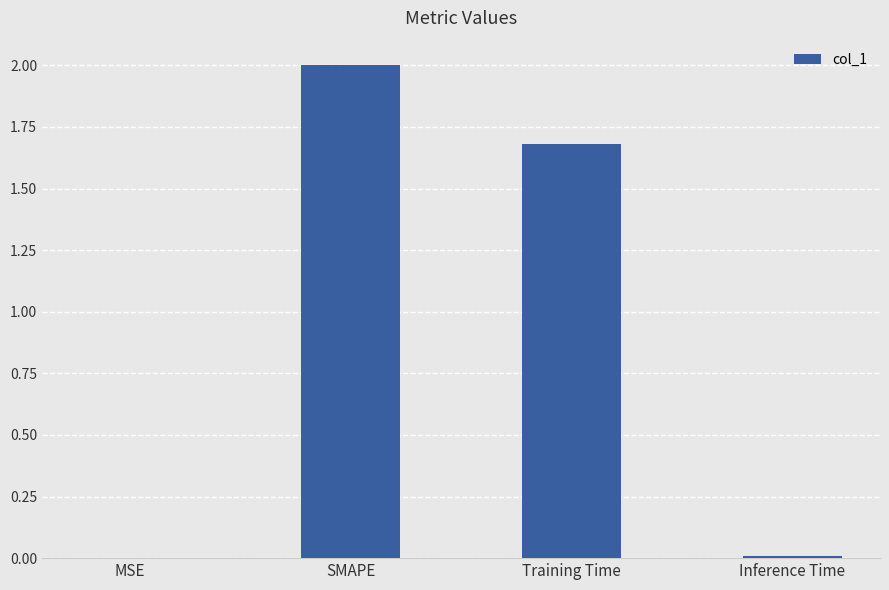

The value at Inference Time is 0.0. True or false?

True